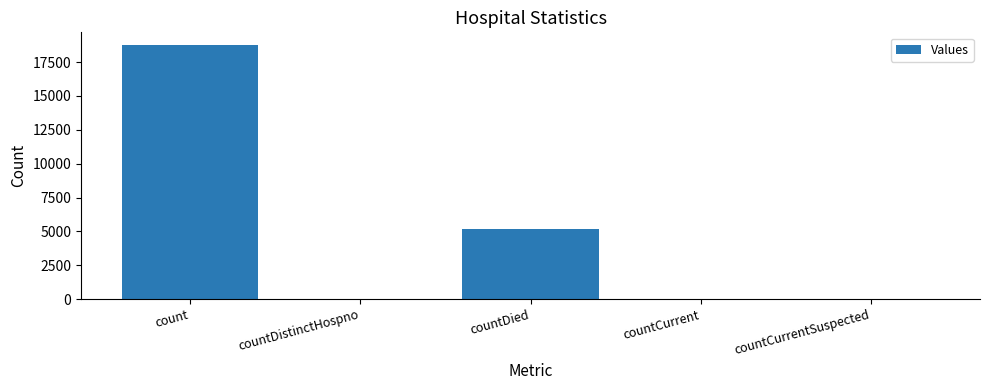

Which has a higher value, countCurrent or countDied?

countDied